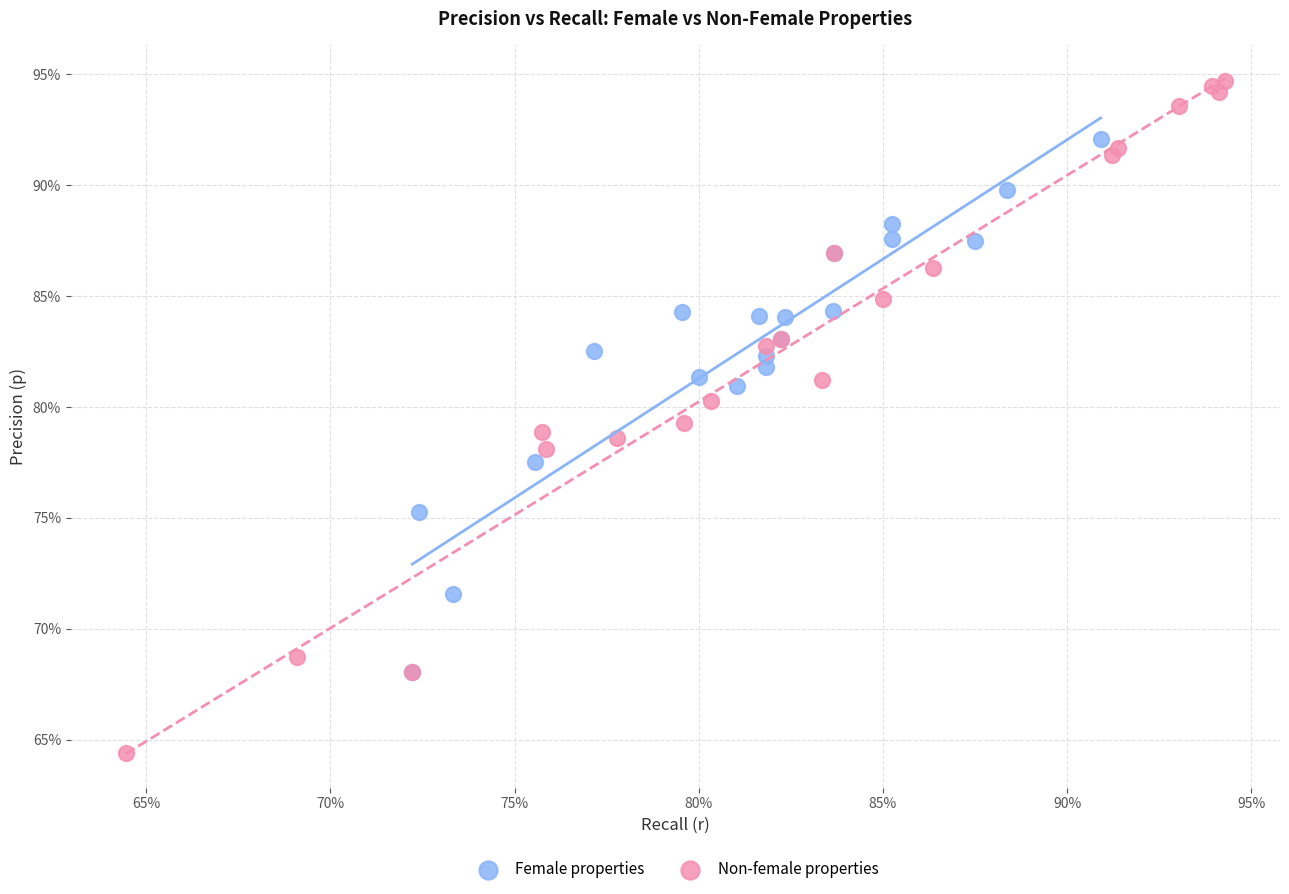

Which series reaches the maximum Y coordinate?

Non-female properties